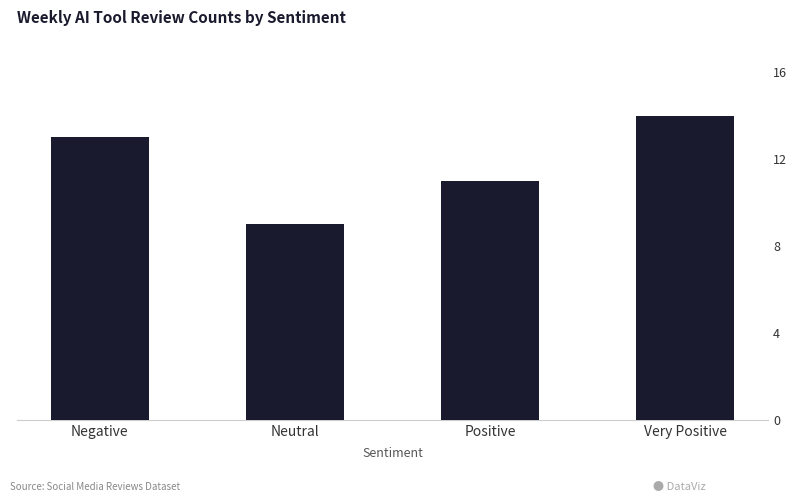

True or false: the data shows 12 at Neutral.

False